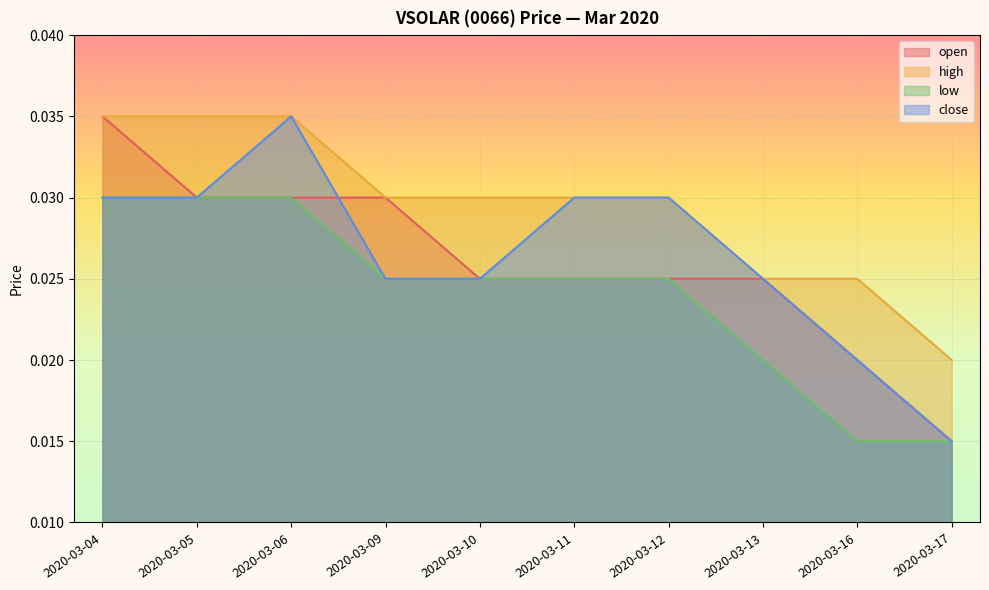

True or false: high and close cross at least once.

False